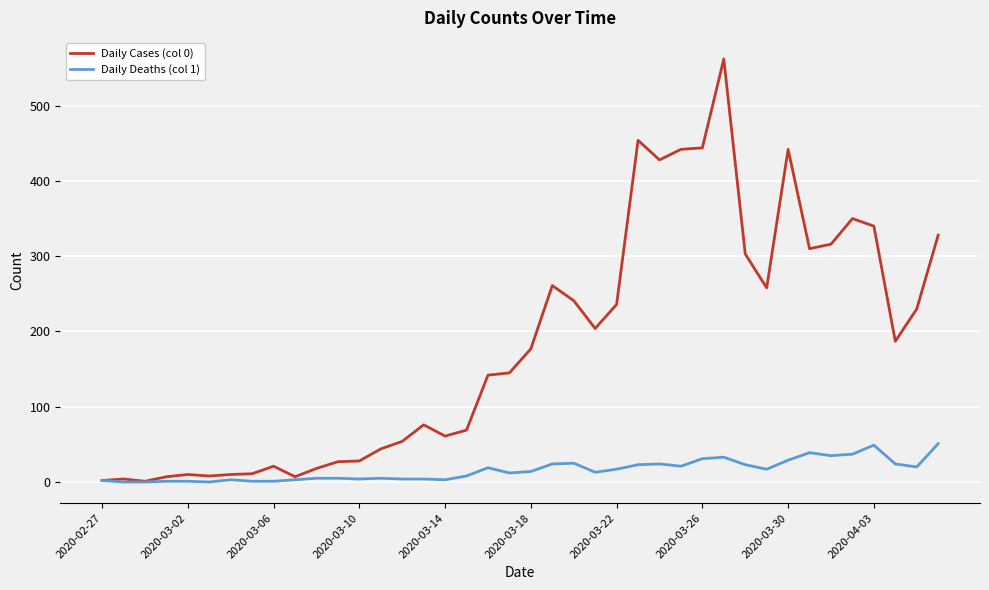

How many series are shown in this chart?

2